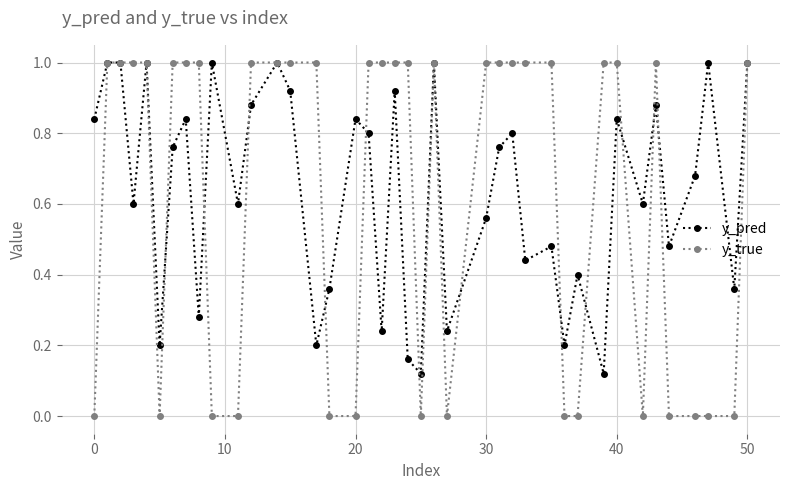

What is the sum of all y_pred values?

25.4